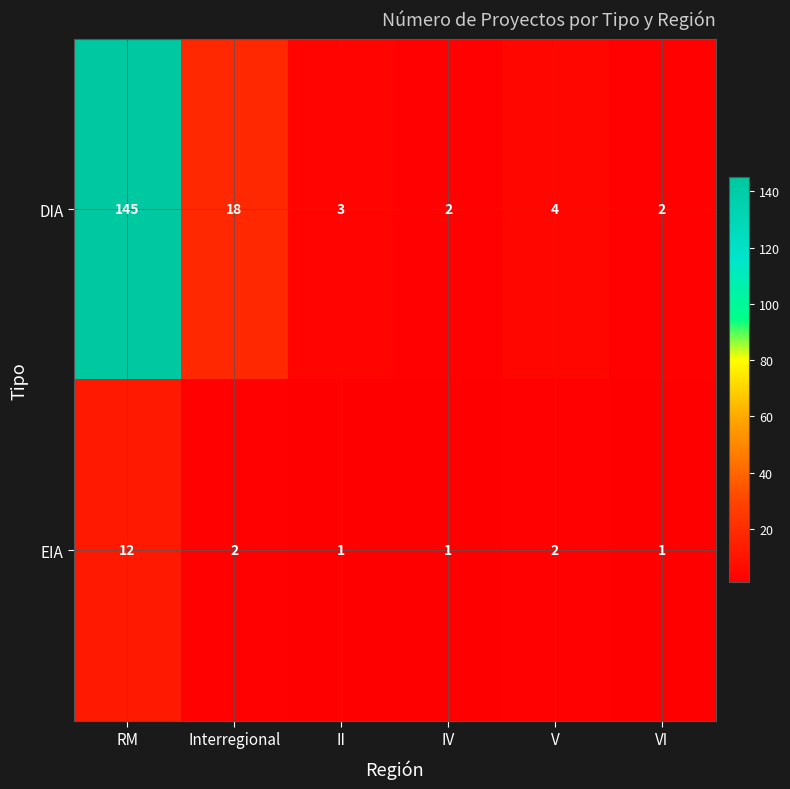

The DIA series shows 145 at RM. True or false?

True